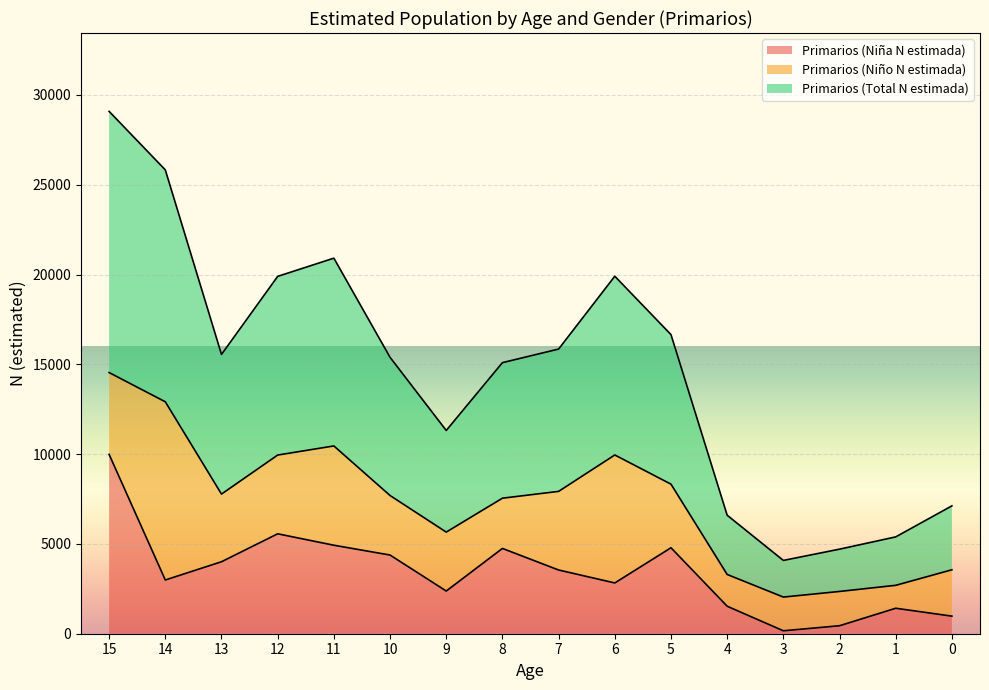

What value does the Primarios (Niña N estimada) series have at 14?

2992